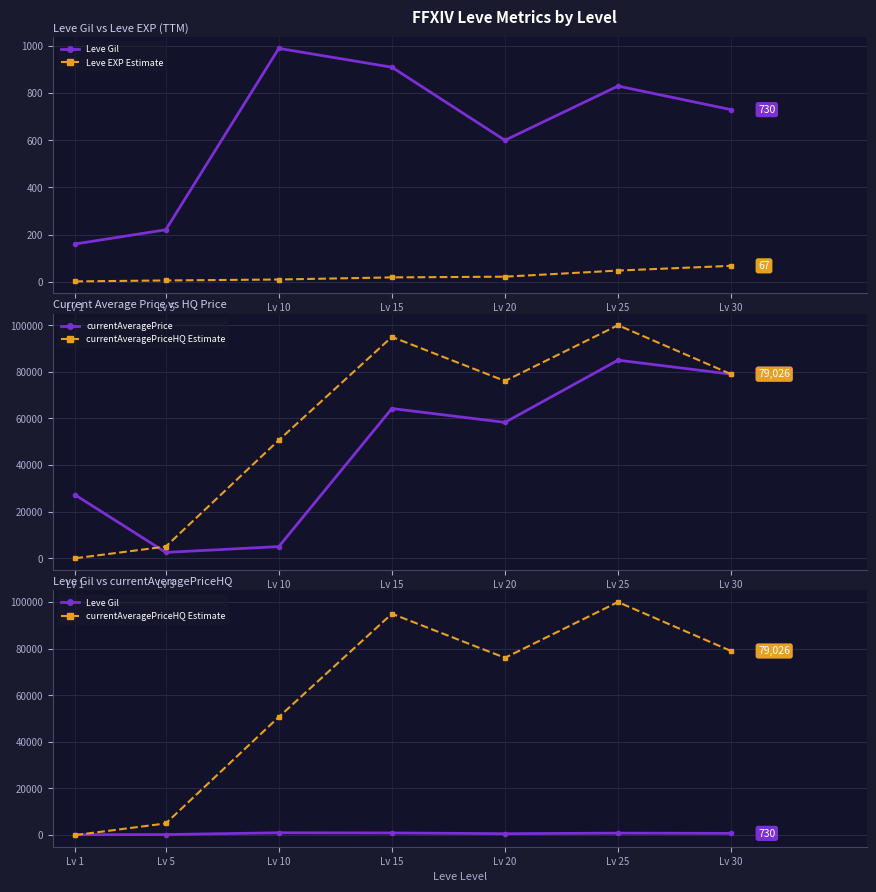

Where do currentAveragePriceHQ Estimate and Leve EXP Estimate first cross each other?

Lv 1 and Lv 5